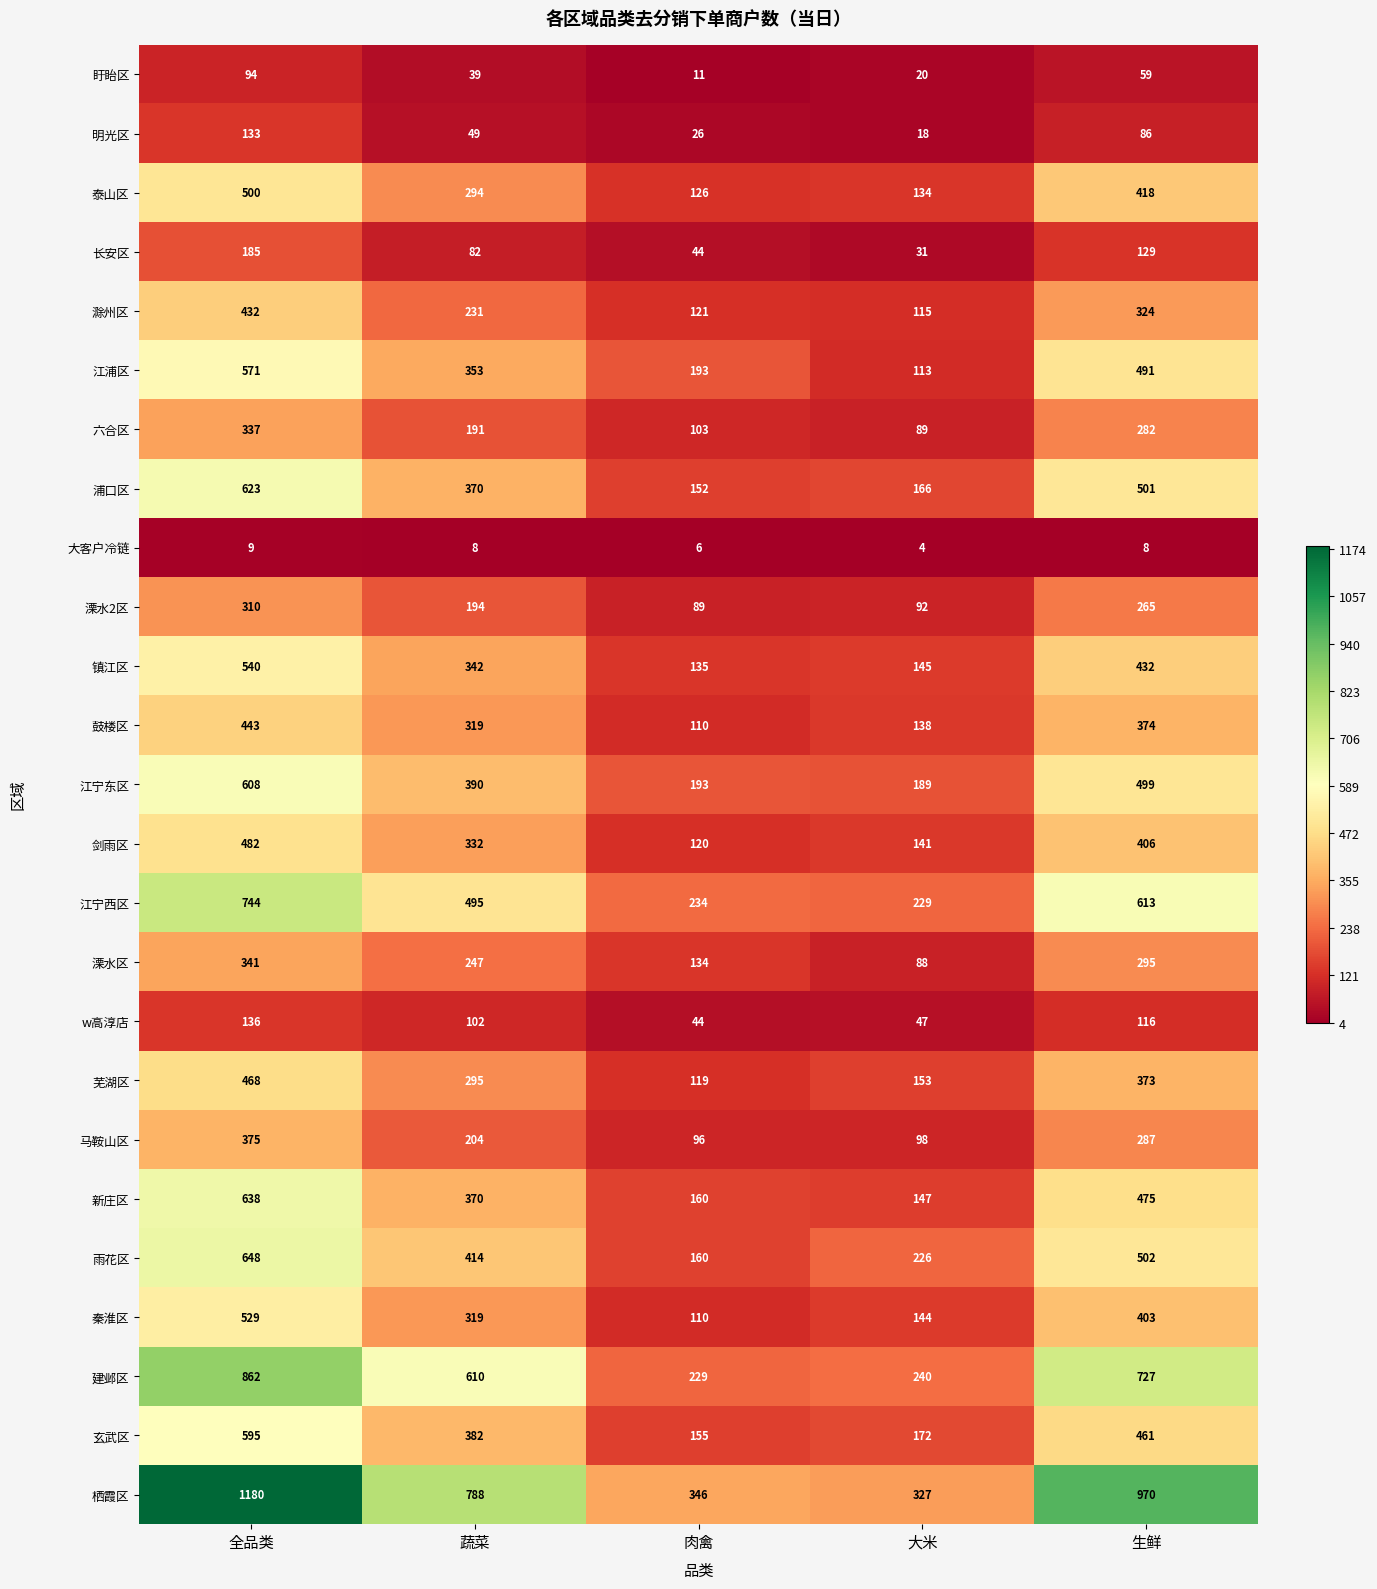

Which category has the highest value across all series?

全品类